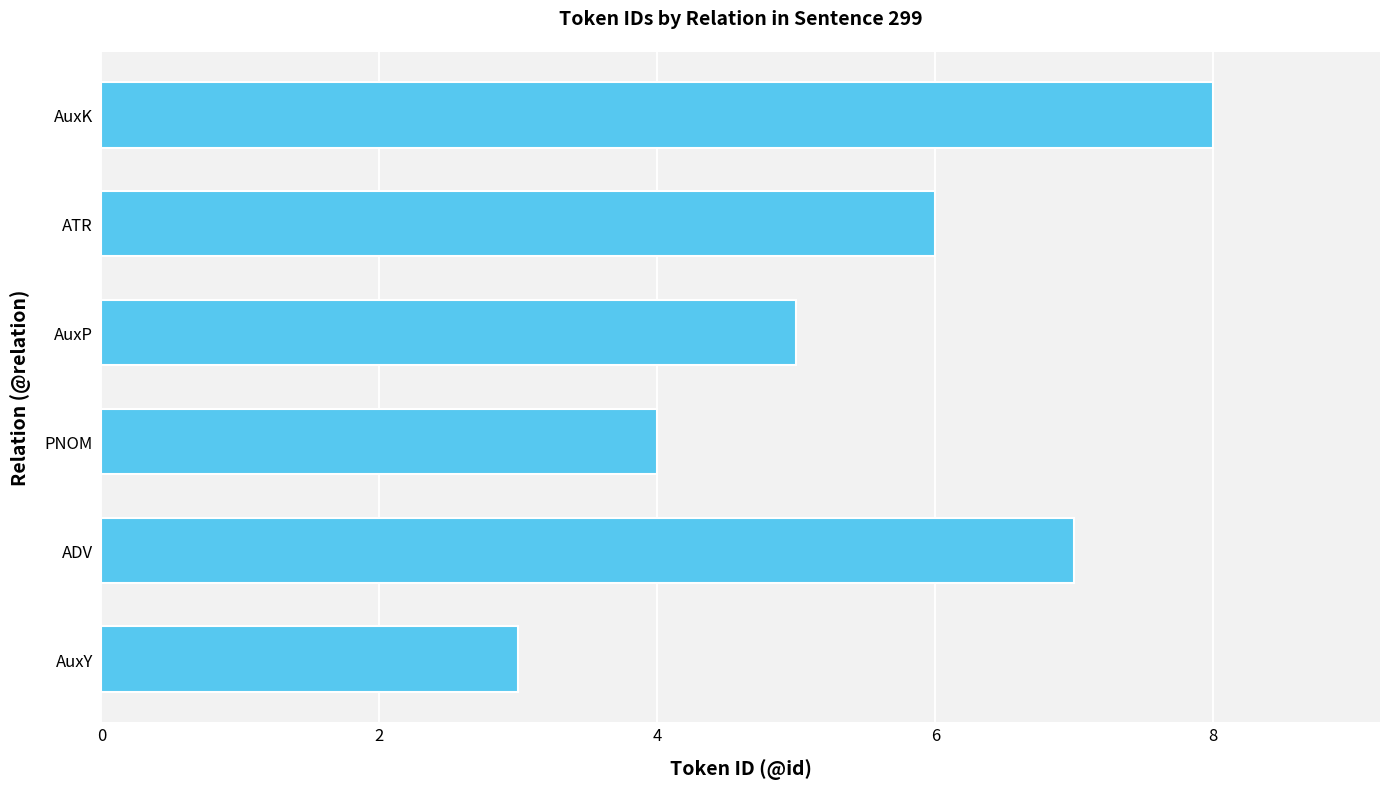

What is the approximate value at ATR?

6